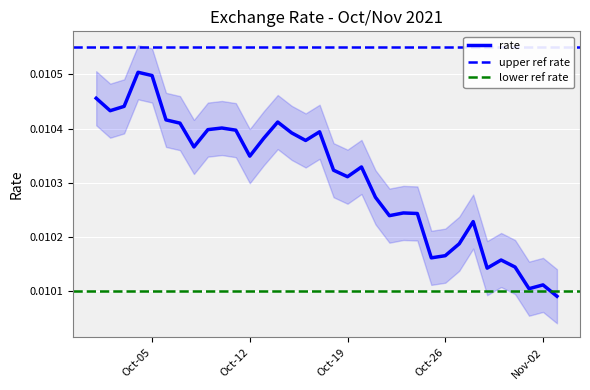

Is it true that the value at Oct-12 is 0.0?

True